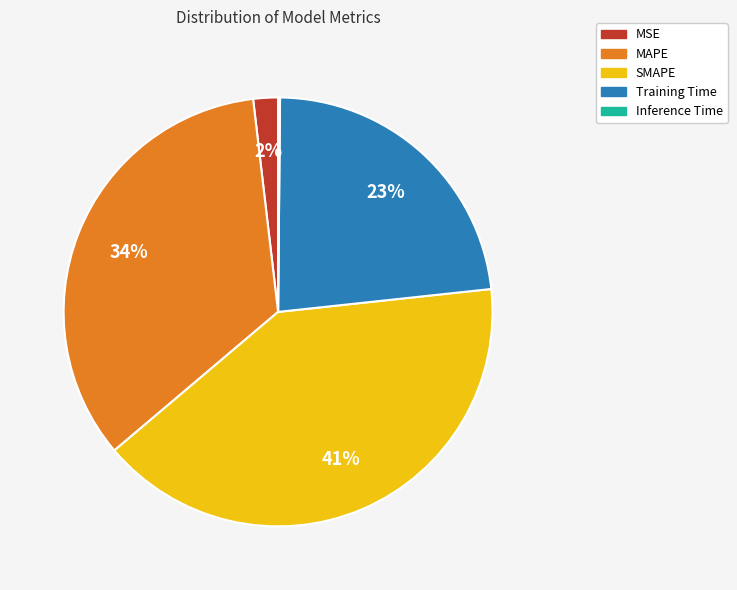

Is it true that Training Time is 14% of the pie?

False